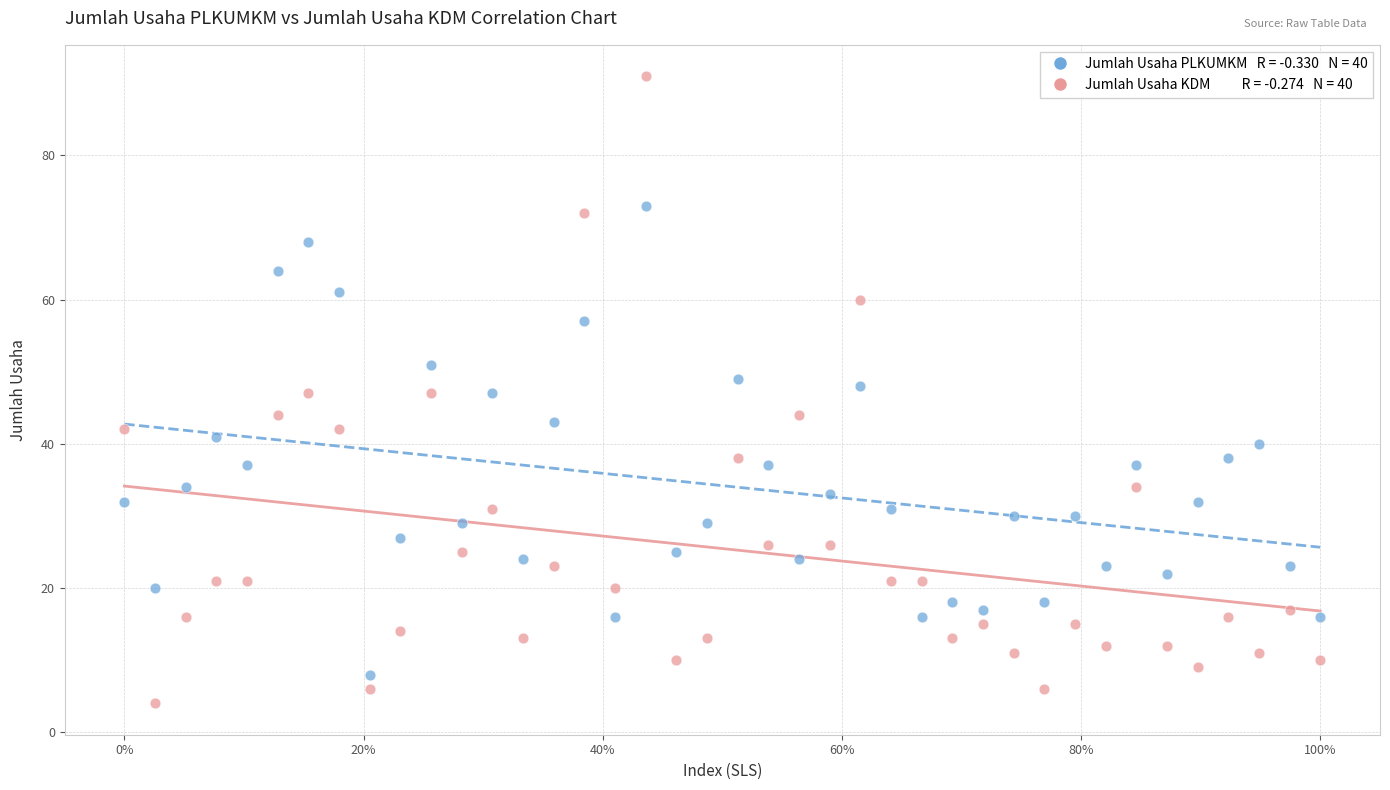

Across all data points, what is the range of Y values (max minus min)?

87